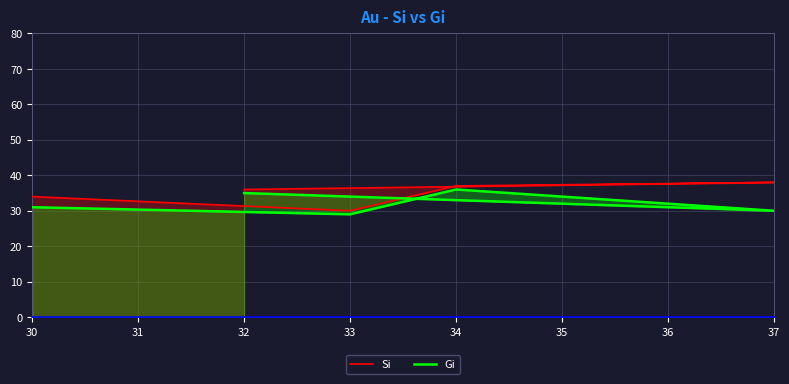

Does the chart have visible grid lines?

Yes